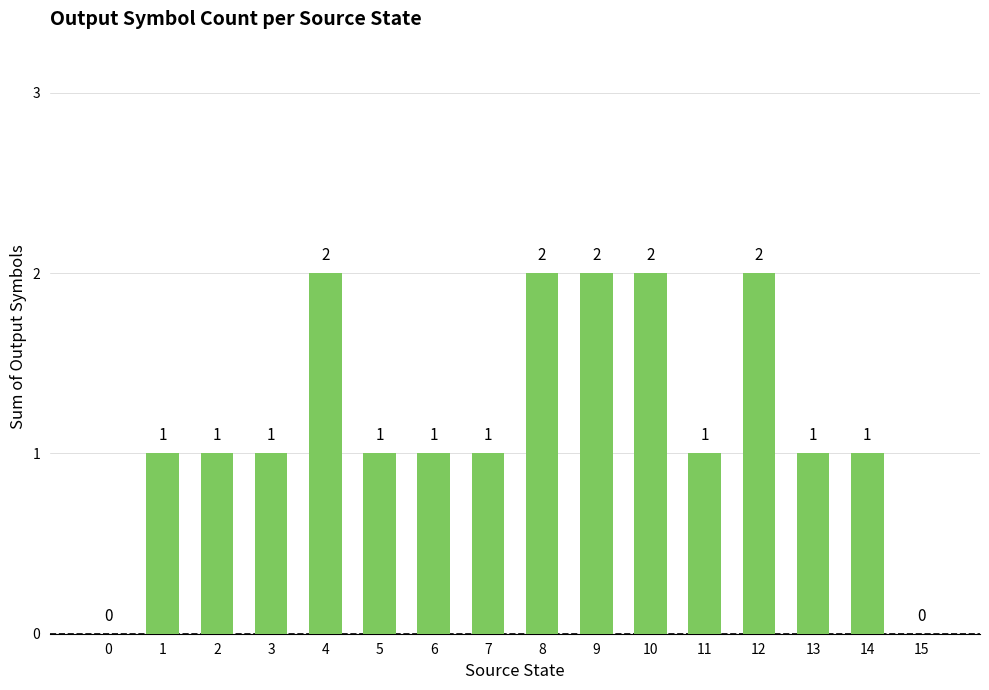

The chart shows a value of 0 at 2. True or false?

False